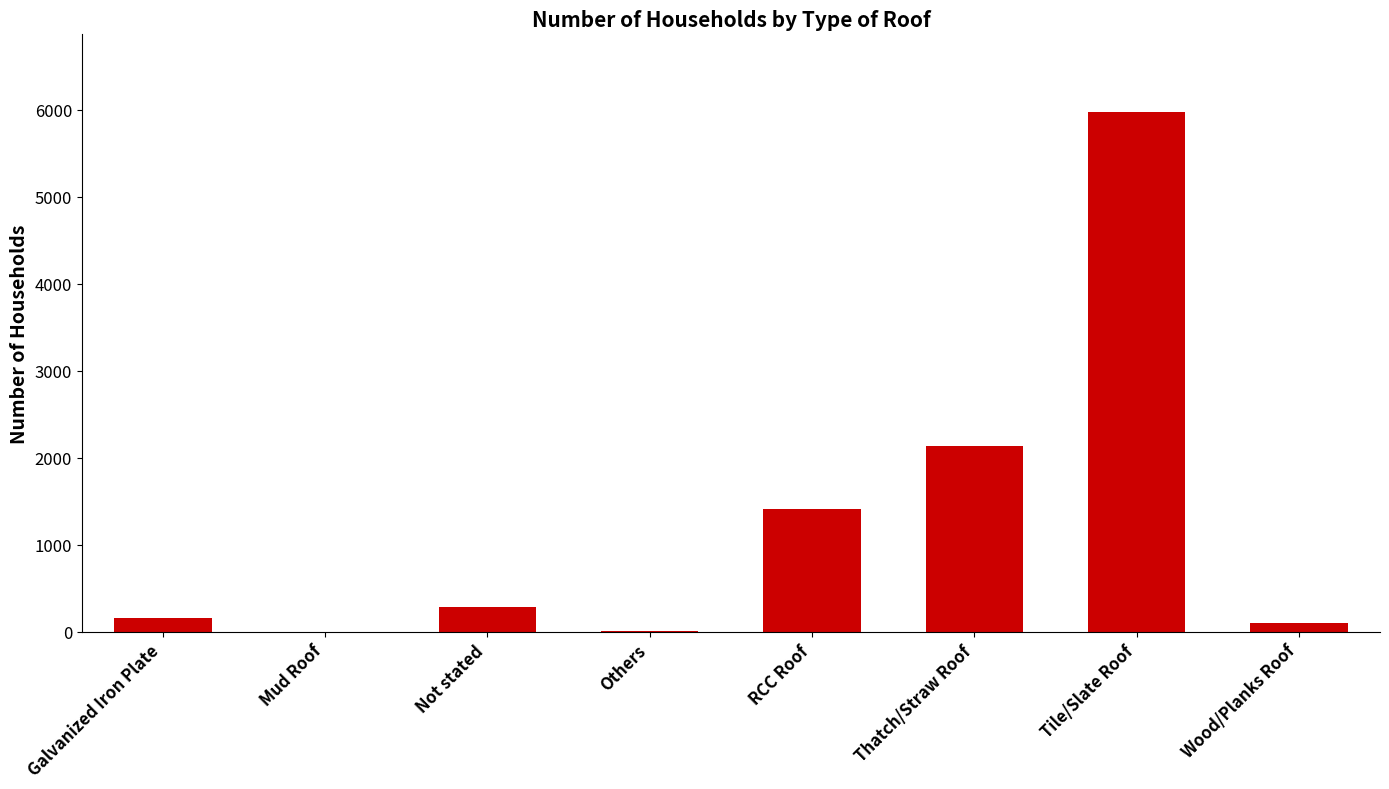

The value at Tile/Slate Roof is 5971. True or false?

True